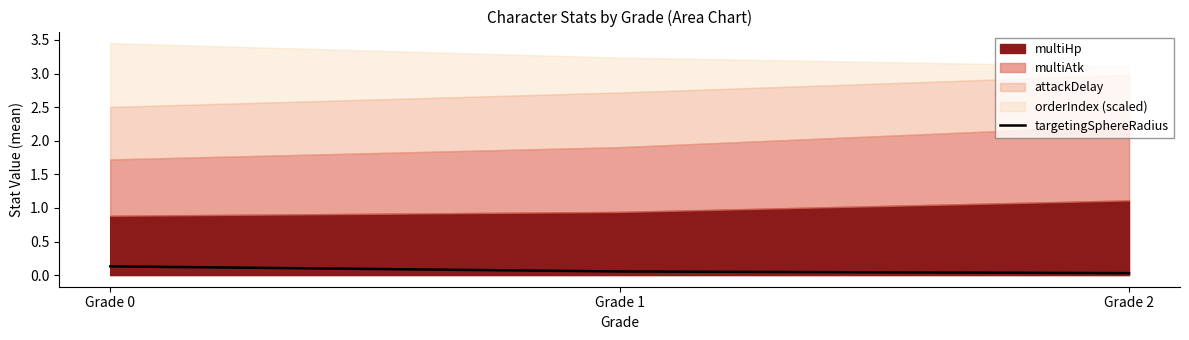

What is the change in value from Grade 0 to Grade 1?

-0.1